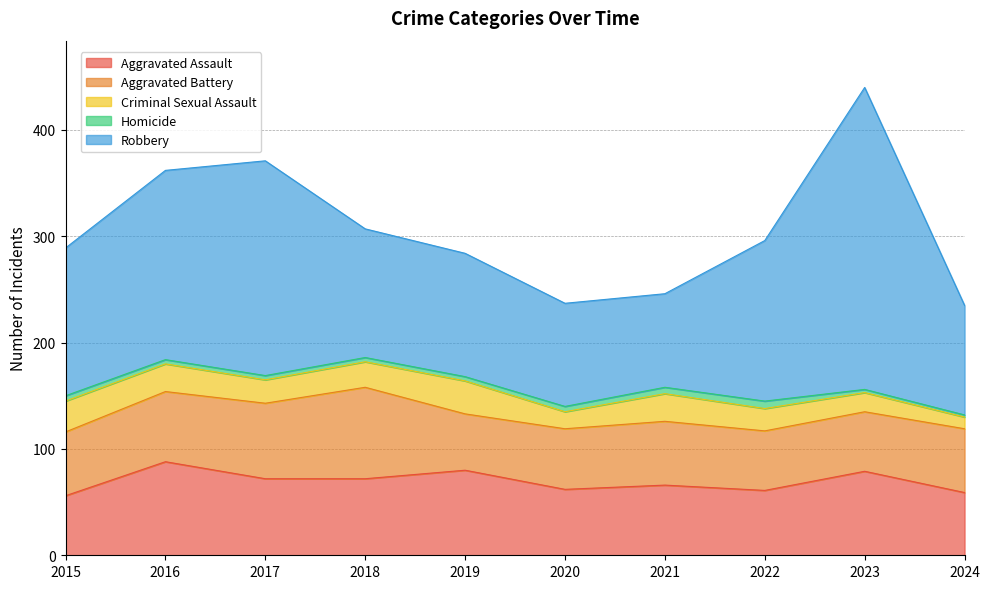

At which category does Robbery reach its first local peak?

2017